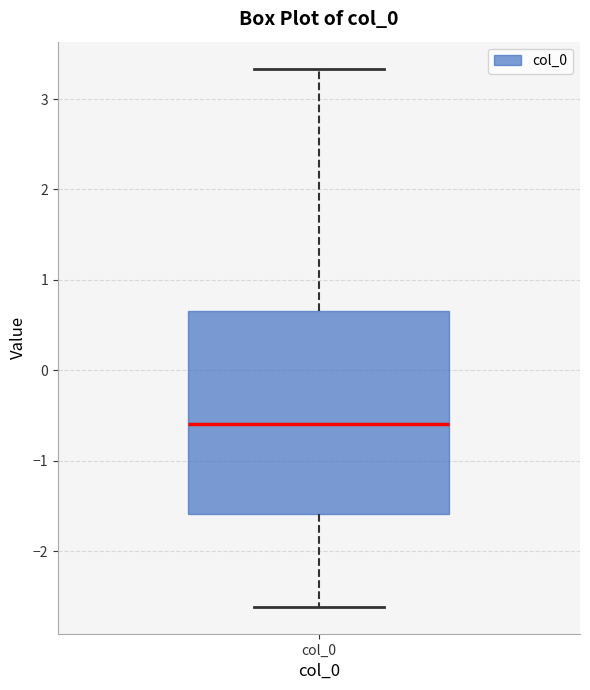

Where is the upper edge of the box for col_0 on the y-axis? The values are not printed on the chart, so give them approximately, as read against the axis.

0.7